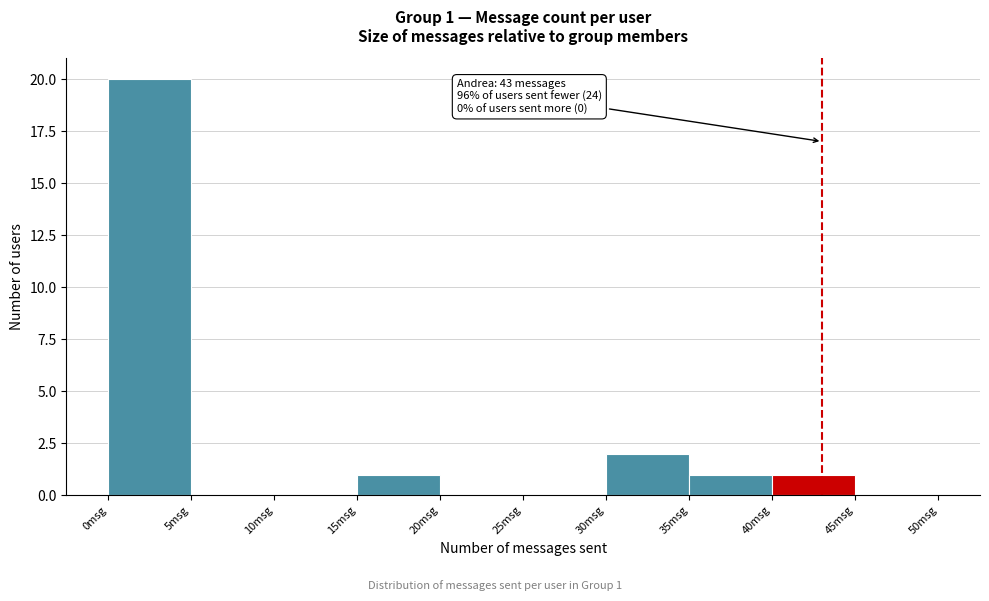

Which range on the x-axis has the tallest bar?

0 to 5